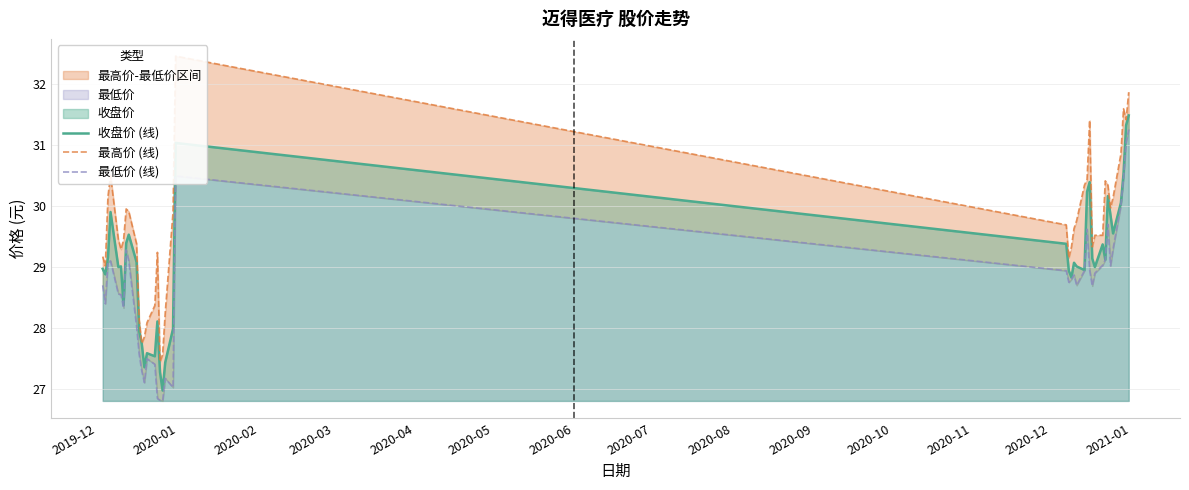

Does the chart display data point markers on the line(s)?

No